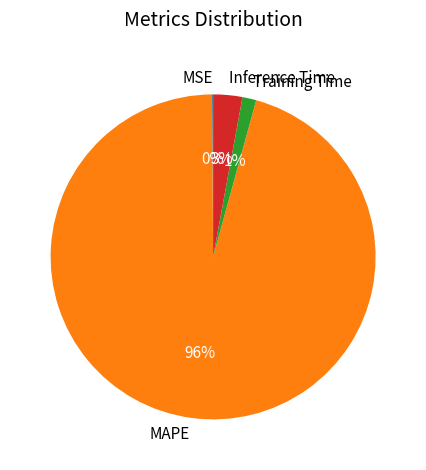

Which slice is the largest?

MAPE